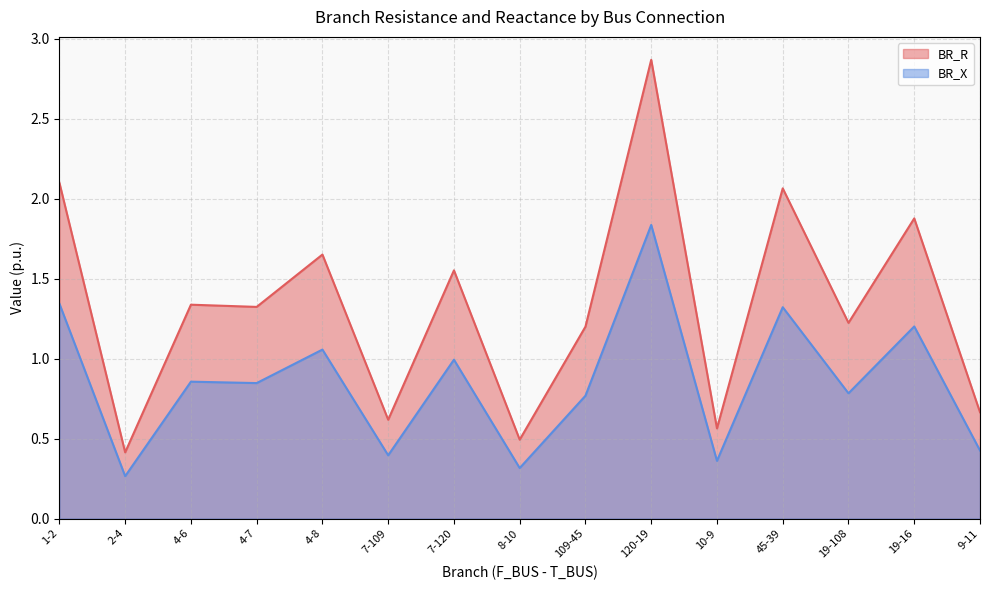

At which category is the sum across all series the highest?

120-19